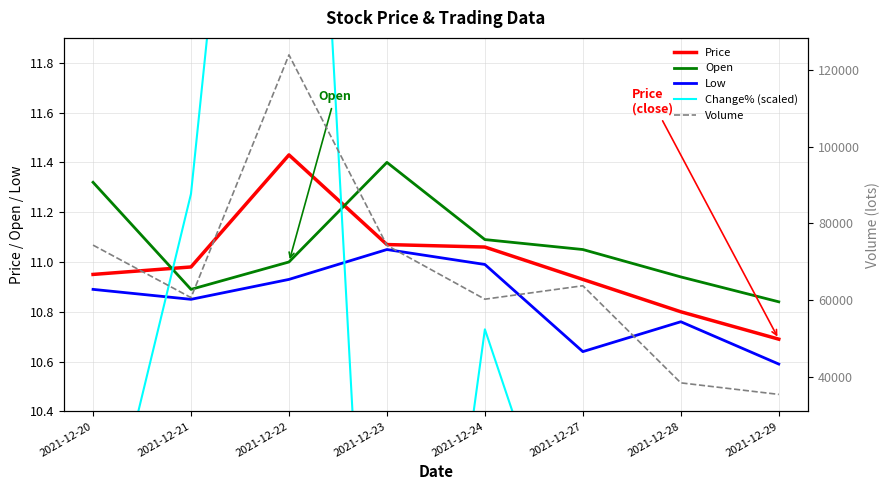

Rank the series by their maximum value, from highest to lowest.

Volume, Change% (scaled), Price, Open, Low